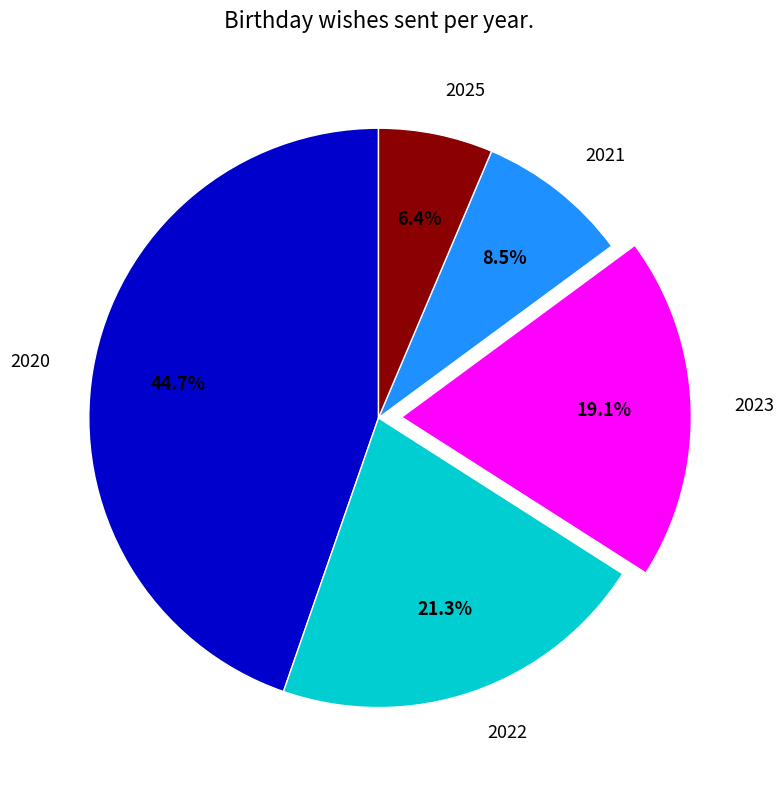

To the nearest percent, what is the average slice percentage?

20%